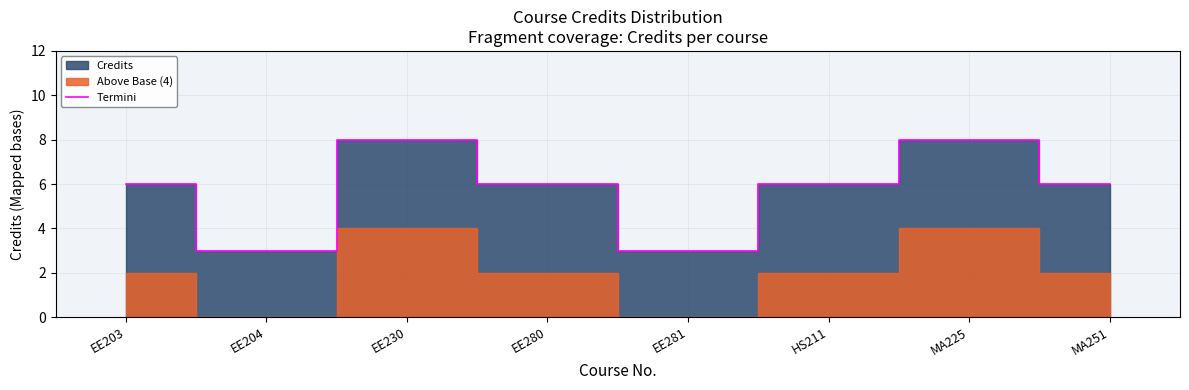

Reading left to right, extract all data points from this chart.

EE203=6	EE204=3	EE230=8	EE280=6	EE281=3	HS211=6	MA225=8	MA251=6